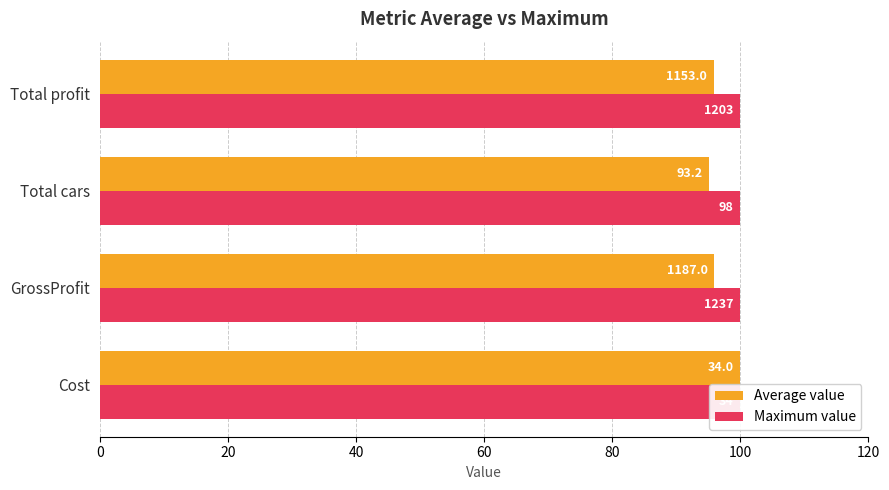

How many categories are shown in the chart?

4